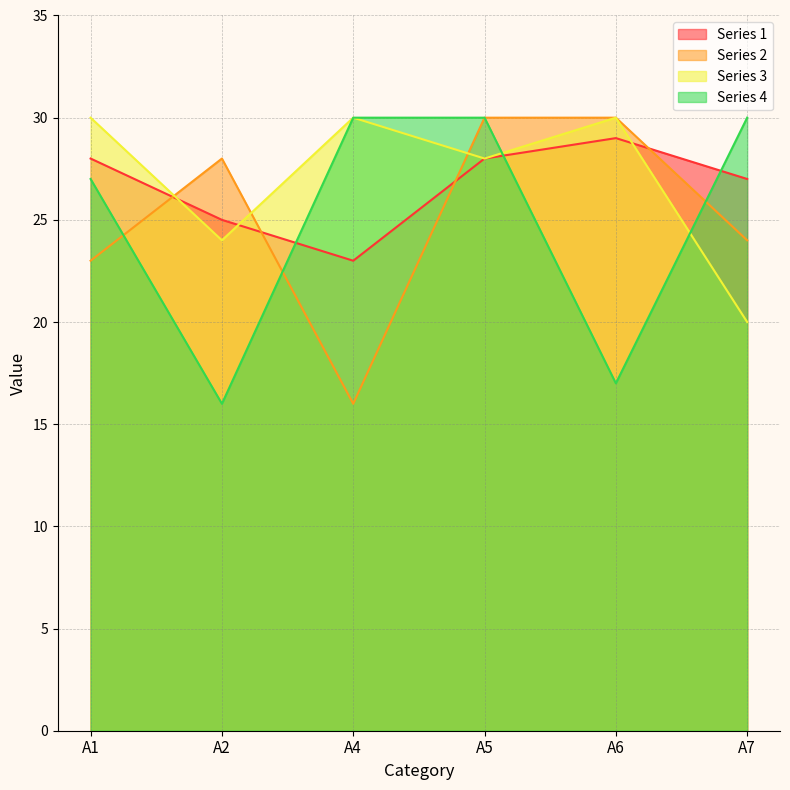

What is the sum of all Series 4 values?

150